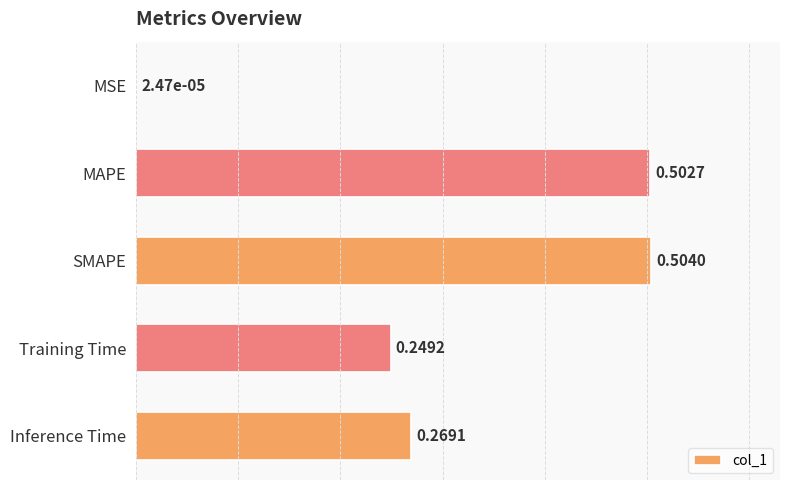

What is the change in value from MSE to MAPE?

+0.5